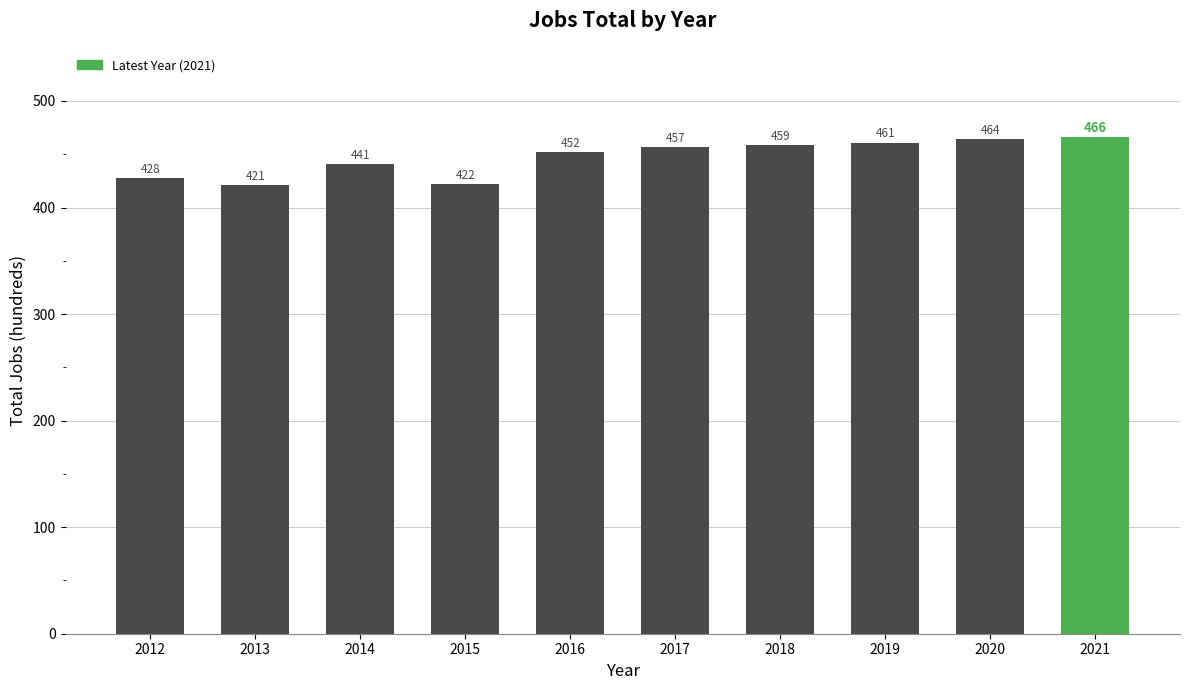

Which label corresponds to the largest value in the chart?

2021